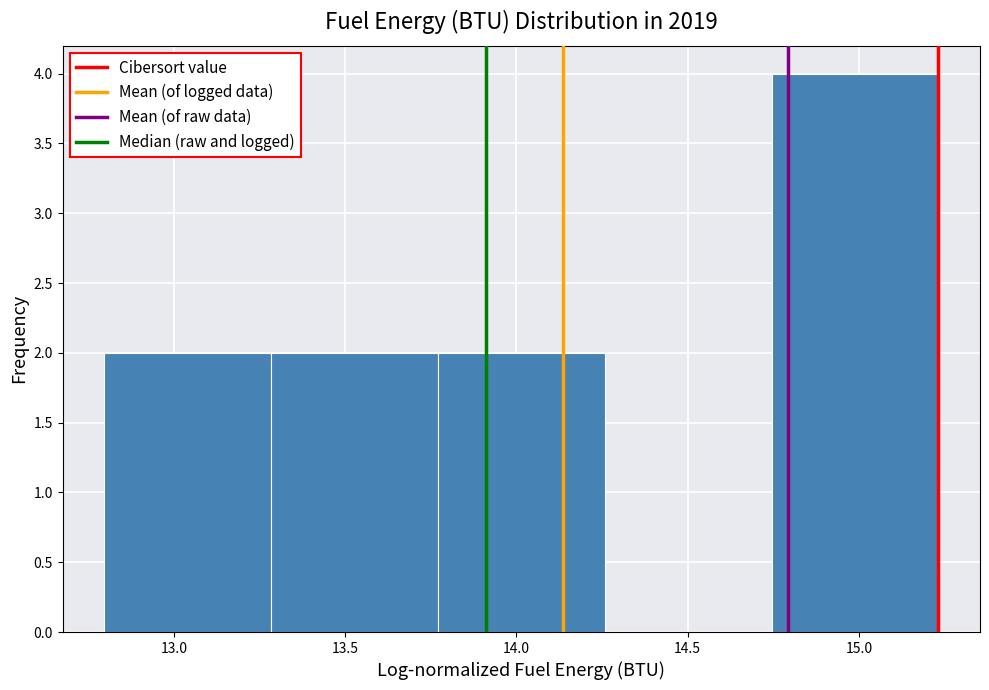

Reading left to right, list every bar in this chart as the range it spans on the x-axis followed by its height. Neither the bar edges nor the heights are printed on the chart, so give them approximately, as read against the axes.

12.80 to 13.30: 2
13.30 to 13.75: 2
13.75 to 14.25: 2
14.25 to 14.75: 0
14.75 to 15.25: 4